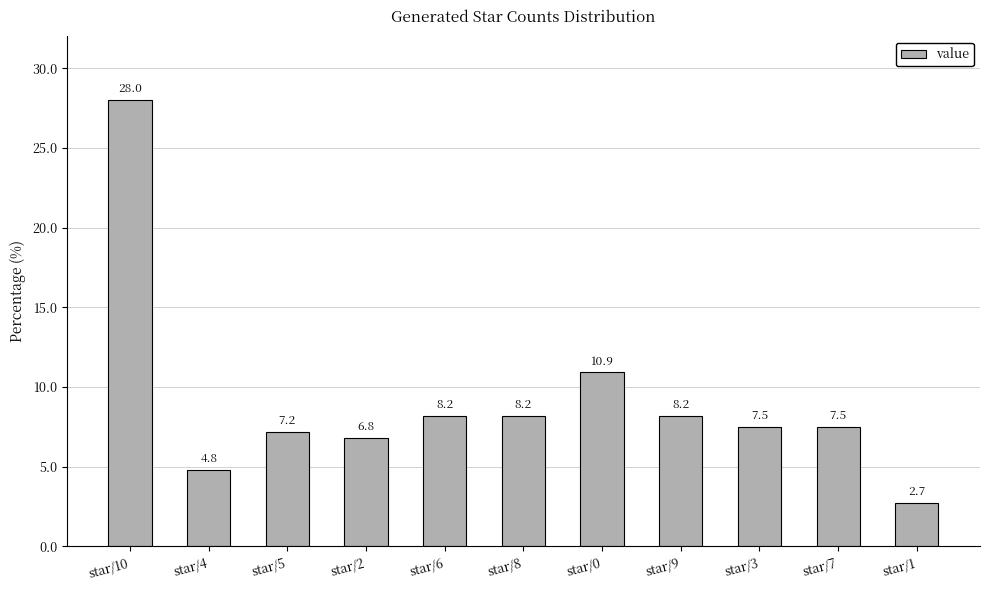

What is the minimum value shown in the chart?

2.7